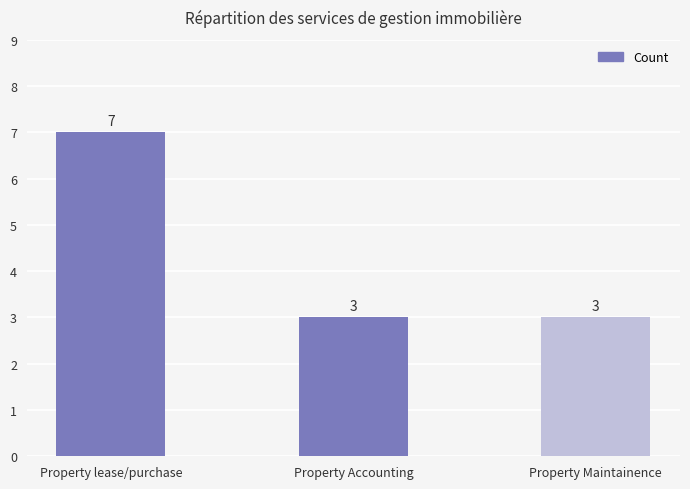

What is the label of the 3rd bar from the left?

Property Maintainence